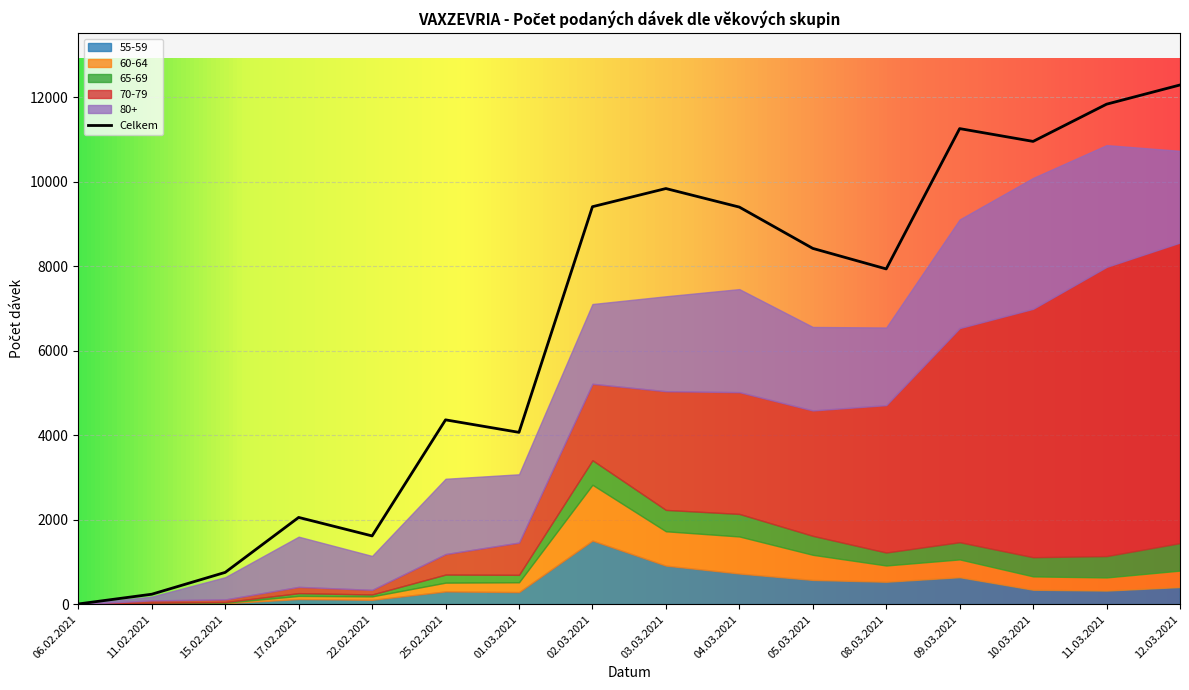

What is the maximum value shown in the chart?

12291